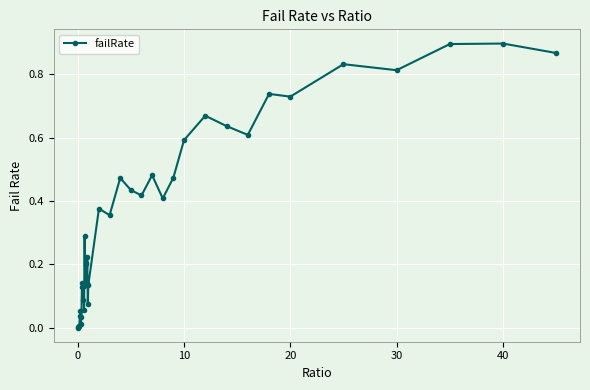

True or false: there are more than 0 points higher than both neighbors.

True